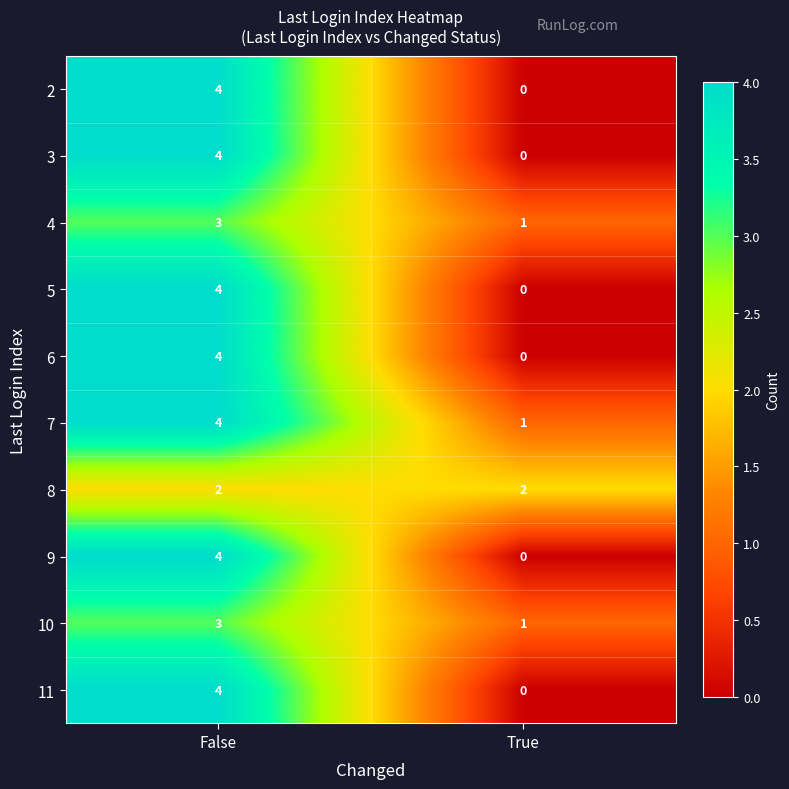

Reading right to left, list all the values displayed in this chart.

2: True=0	False=4
3: True=0	False=4
4: True=1	False=3
5: True=0	False=4
6: True=0	False=4
7: True=1	False=4
8: True=2	False=2
9: True=0	False=4
10: True=1	False=3
11: True=0	False=4